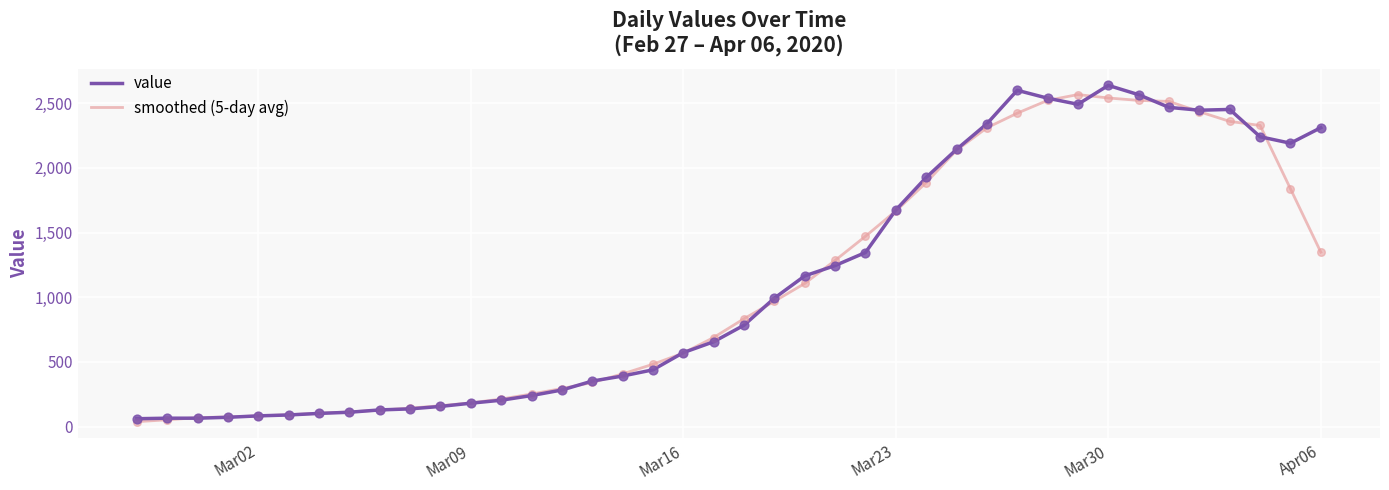

What are all the series names shown in the legend?

value, smoothed (5-day avg)